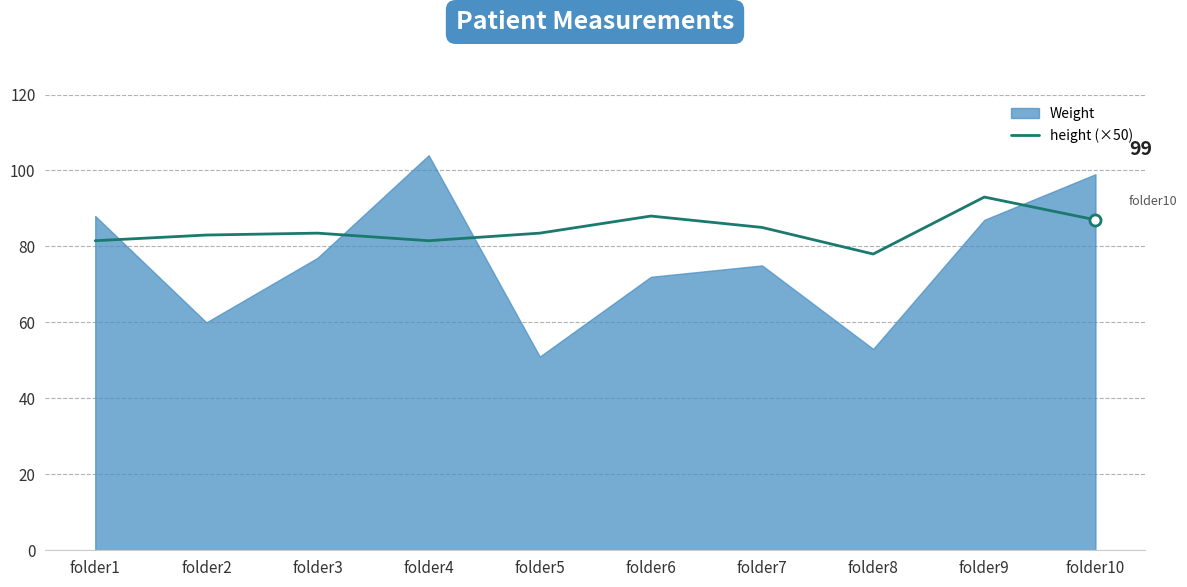

Is it true that the value at folder5 is 83.5?

True